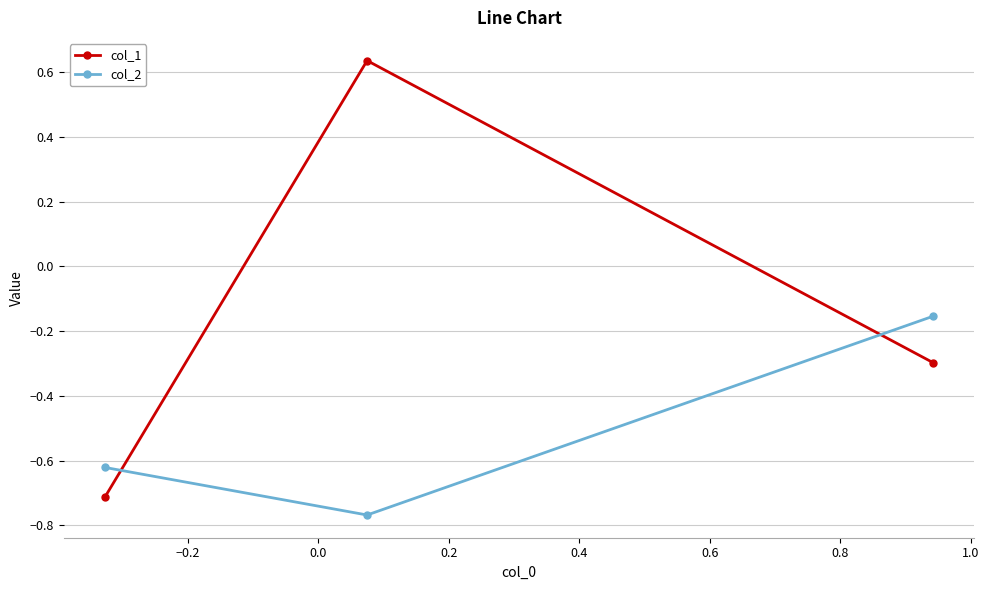

What is the value of the col_1 point at the 1st from the left?

-0.7